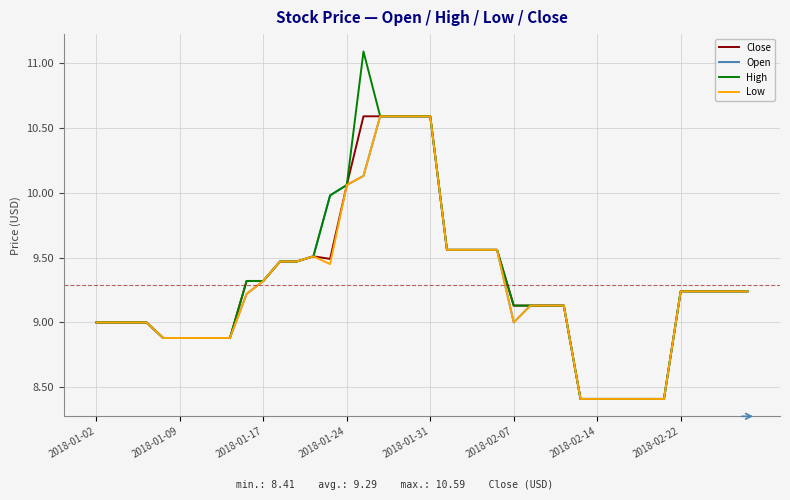

What is the highest value of the Low series?

10.6